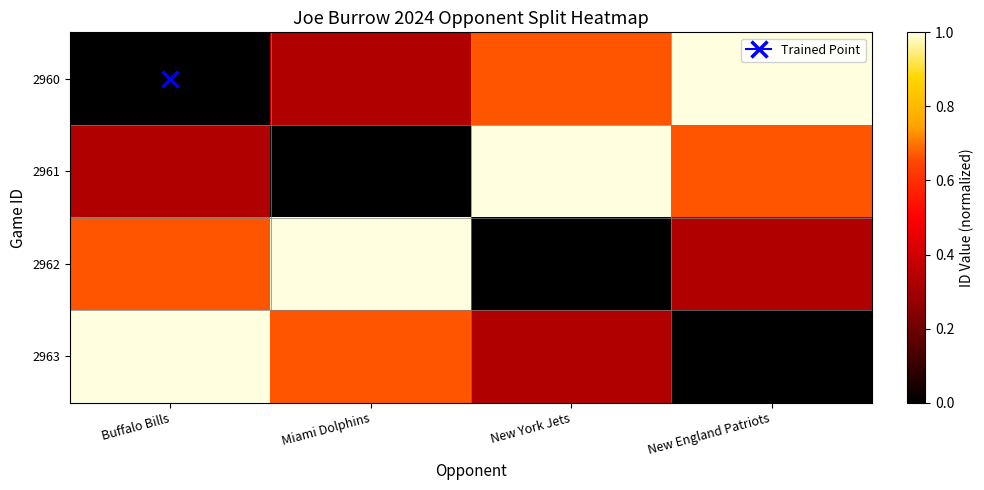

At New York Jets, list the series in order from largest to smallest.

2961, 2960, 2963, 2962